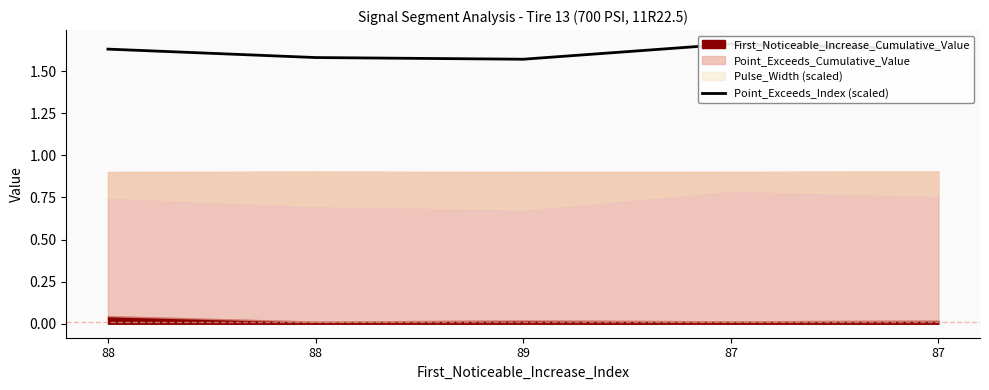

List the labels in order of value, smallest first.

89, 88, 88, 87, 87